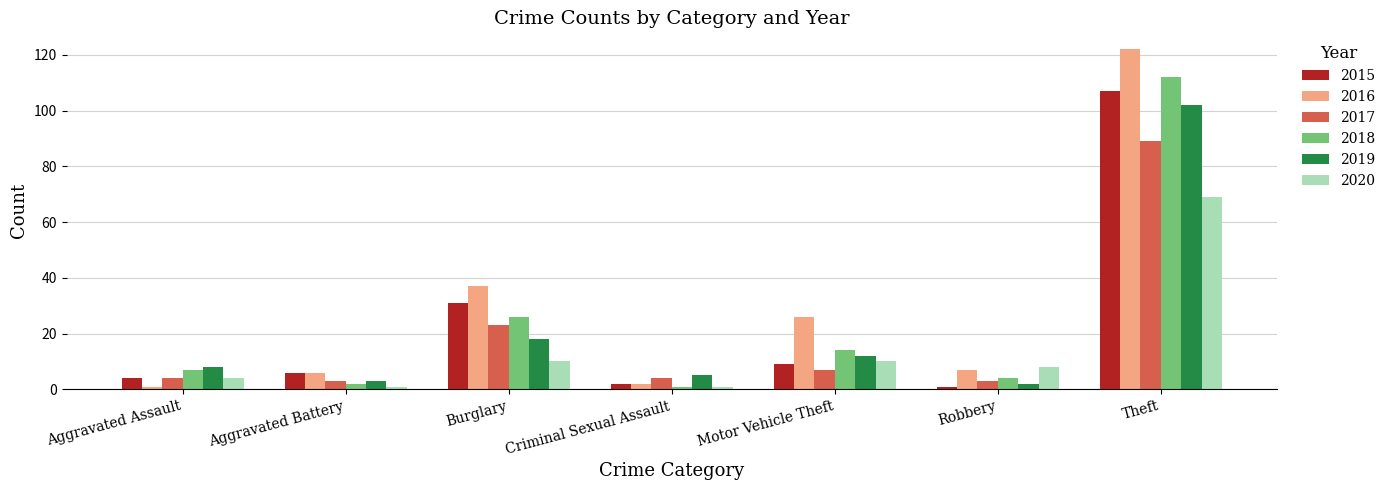

Reading left to right, list all the values displayed in this chart.

2015: 4	6	31	2	9	1	107
2016: 1	6	37	2	26	7	122
2017: 4	3	23	4	7	3	89
2018: 7	2	26	1	14	4	112
2019: 8	3	18	5	12	2	102
2020: 4	1	10	1	10	8	69